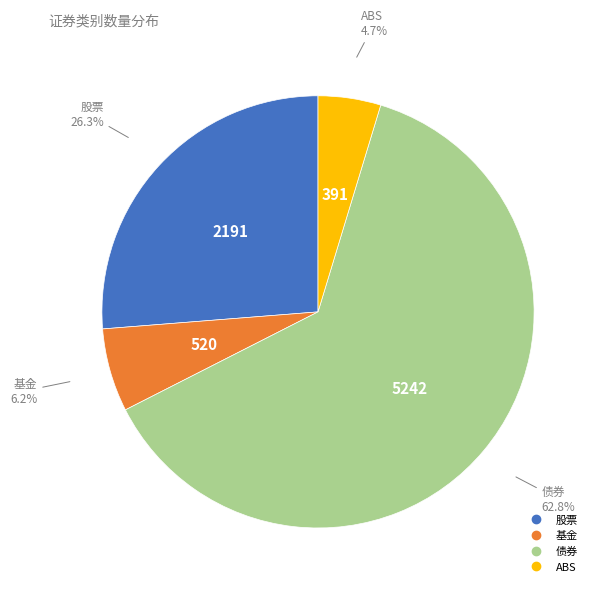

To the nearest percent, what is the combined percentage of 债券 and 股票?

89%